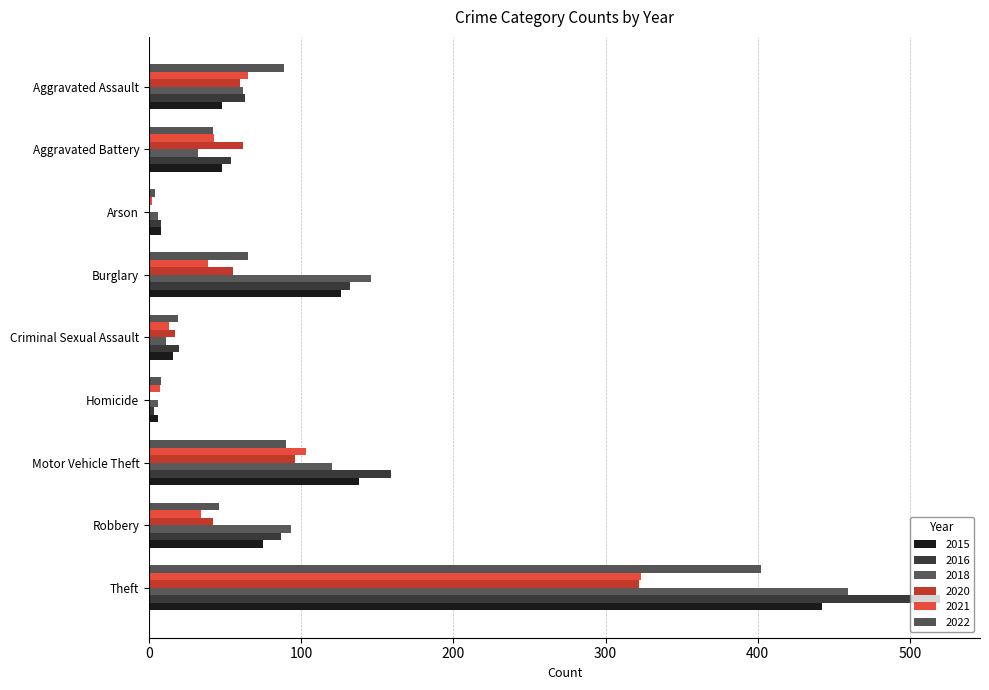

What is the sum of all 2021 values?

629